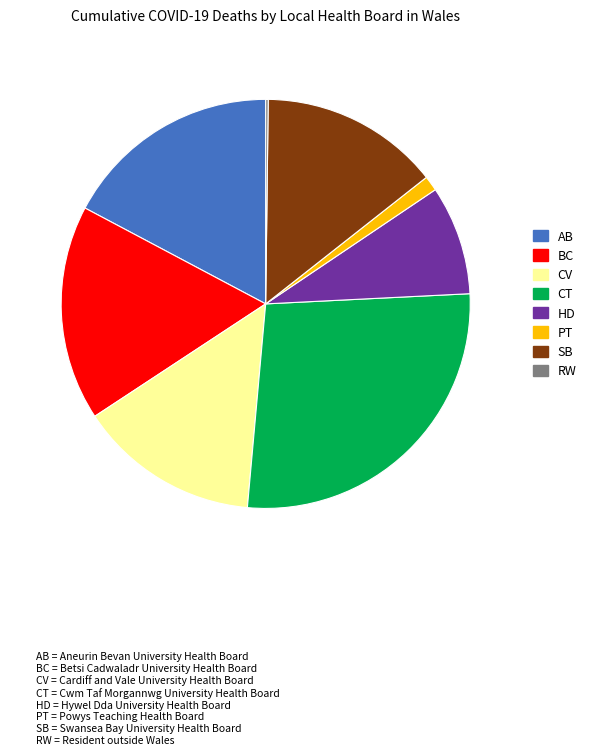

Is there any slice that represents more than half of the pie?

No